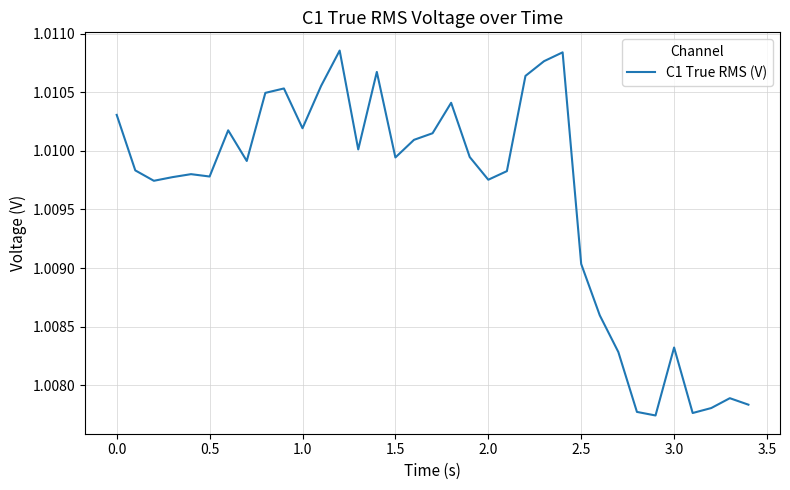

What is the value of the 10th point from the left?

1.0